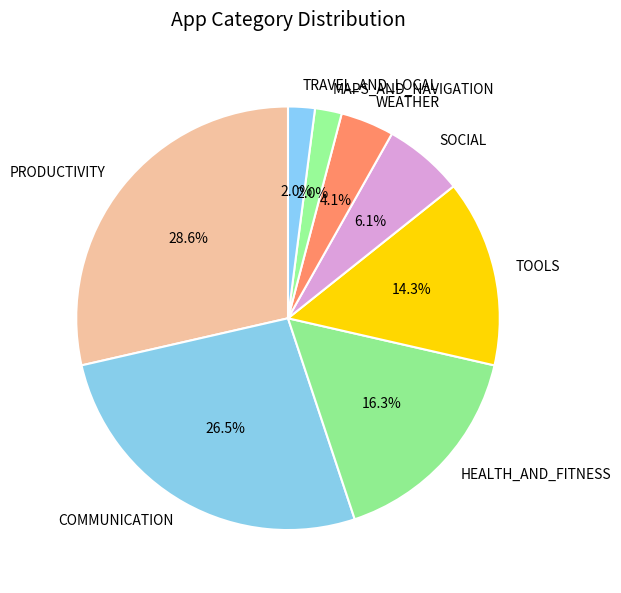

Does TRAVEL_AND_LOCAL represent more than half of the total?

No